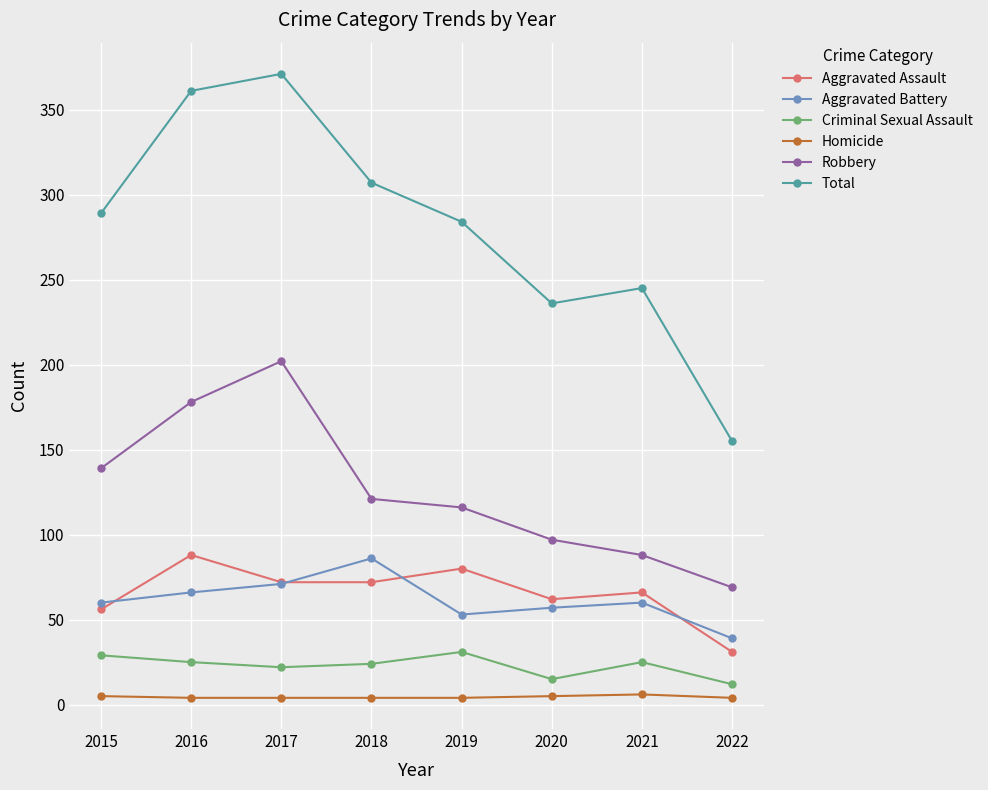

At which label does Criminal Sexual Assault first exceed 25?

2015